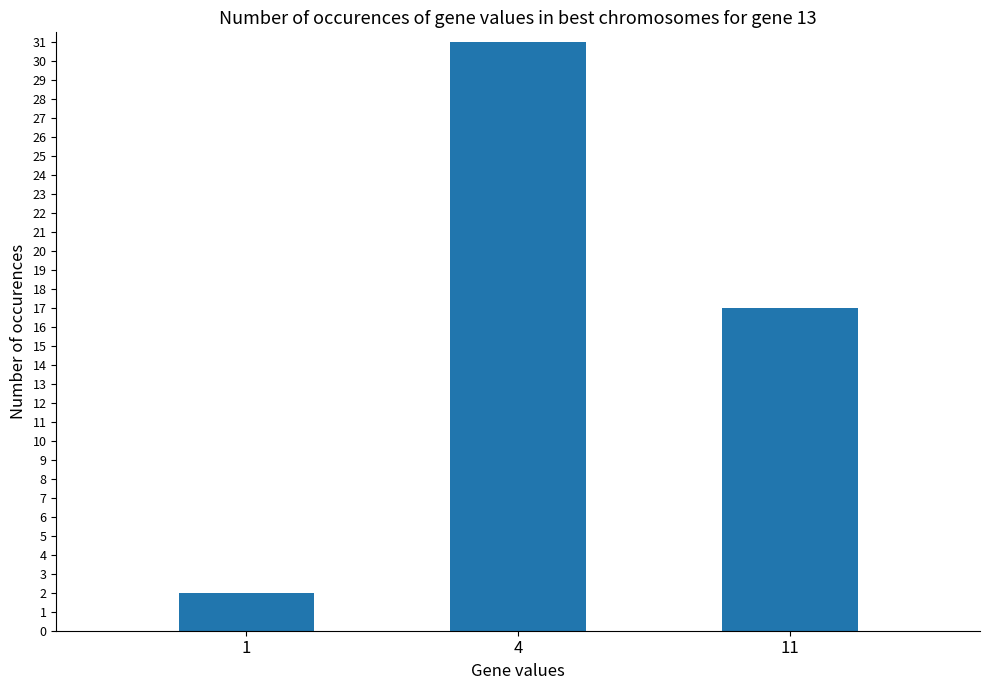

Reading right to left, extract all data points from this chart.

17	31	2